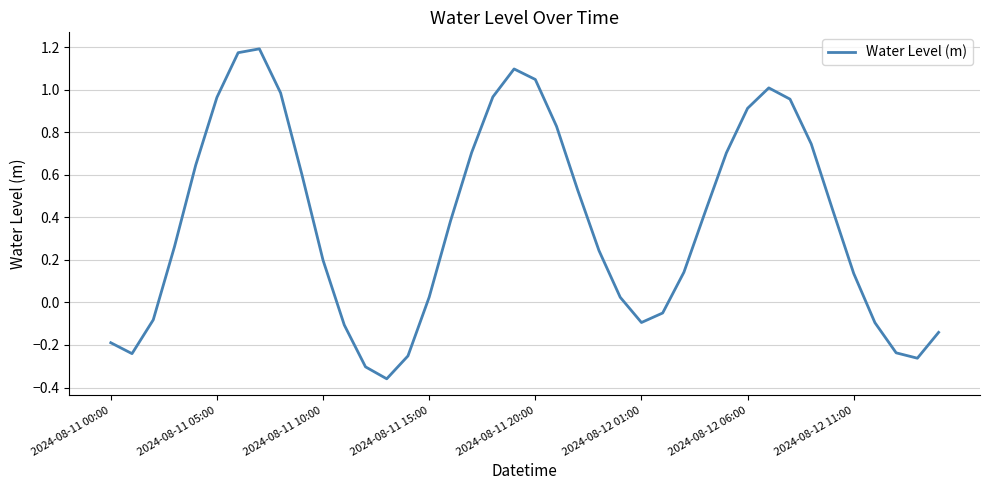

What is the difference between the maximum and minimum values?

1.6